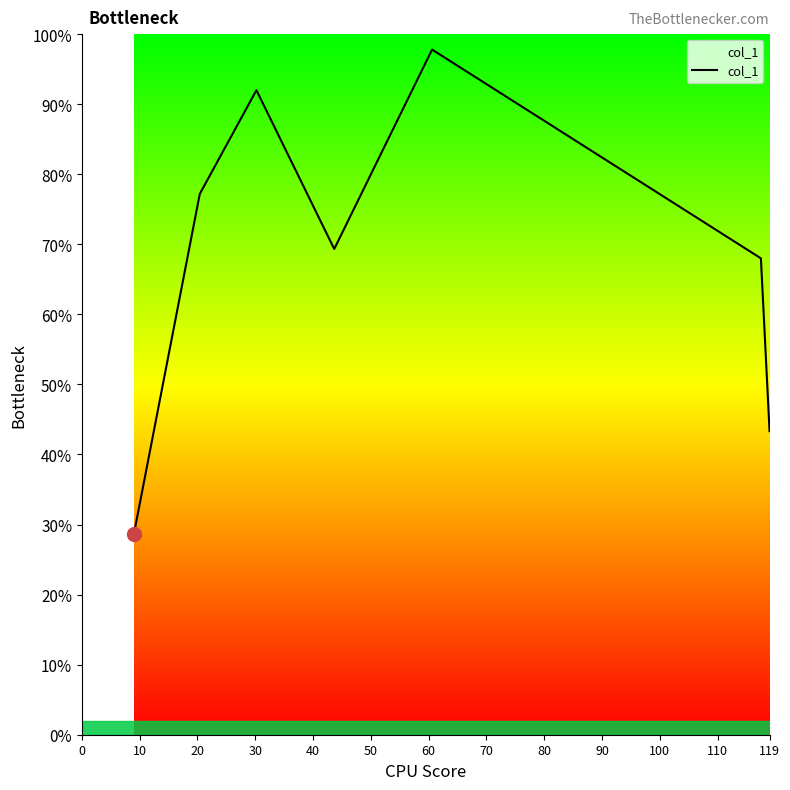

What is the average value?

68.0